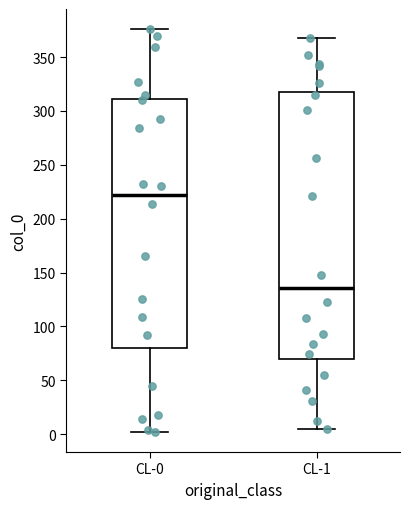

Reading left to right, transcribe this box plot: for each box, give where its median line is, the range the box spans, and where its two whiskers end, as read against the y-axis. The values are not printed on the chart, so give them approximately, as read against the axis.

CL-0: median 220, box 80 to 310, whiskers 0 to 375
CL-1: median 135, box 70 to 320, whiskers 5 to 370